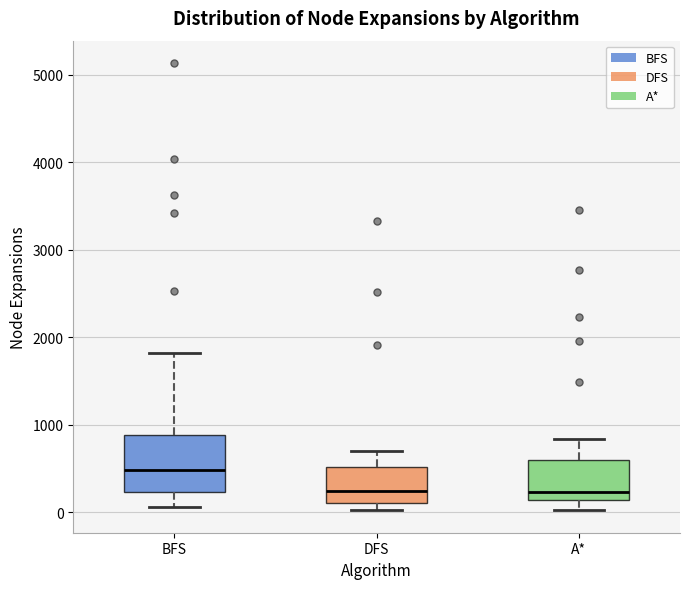

Reading left to right, read every box against the y-axis: the position of its median line, the range the box covers, and the ends of its whiskers. The values are not printed on the chart, so give them approximately, as read against the axis.

BFS: median 500, box 200 to 900, whiskers 100 to 1800
DFS: median 200, box 100 to 500, whiskers 0 to 700
A*: median 200, box 100 to 600, whiskers 0 to 800